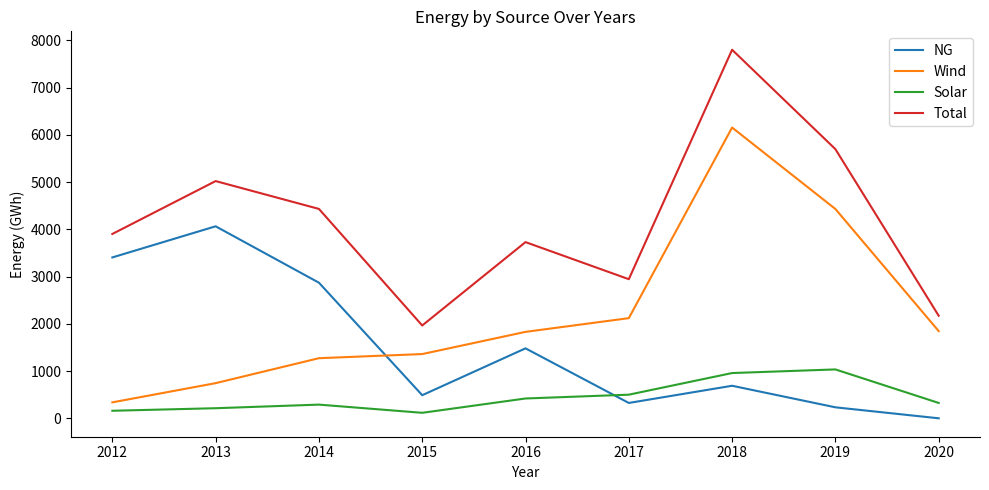

True or false: NG has a value of 158.2 at 2015.

False